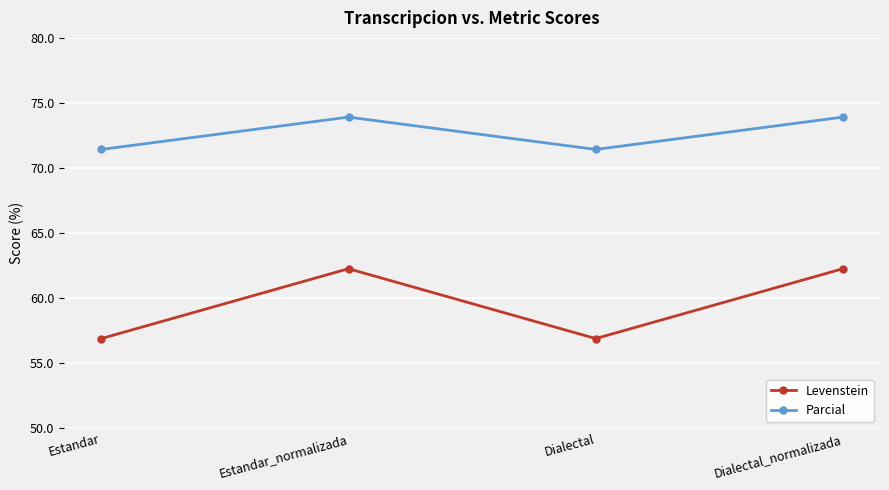

List the series in order of their peak value, highest first.

Parcial, Levenstein